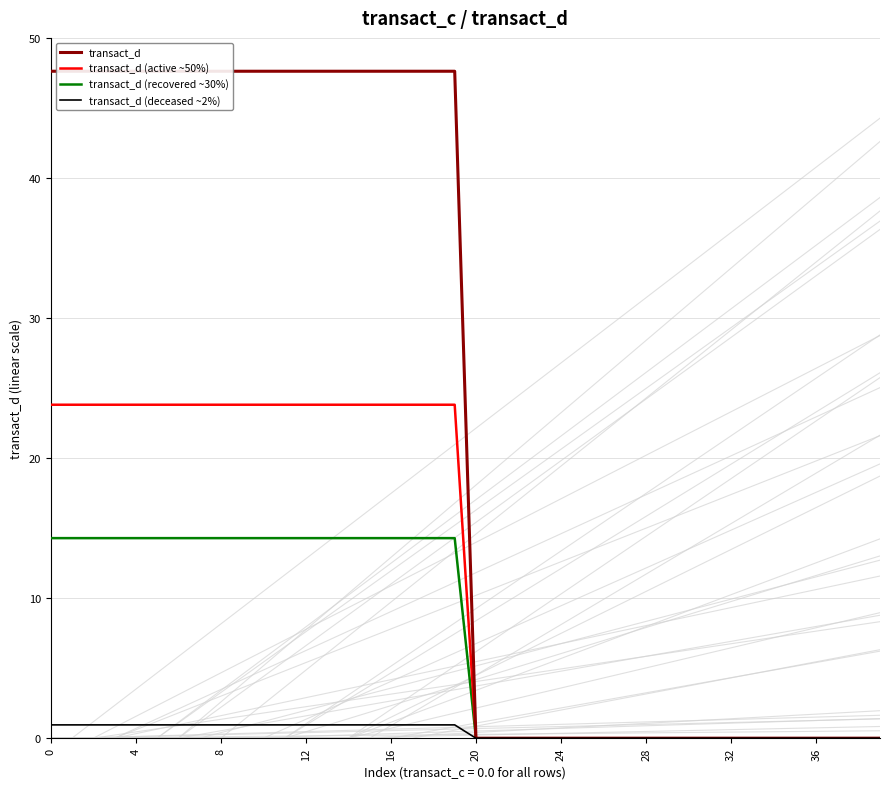

What are all the series names shown in the legend?

transact_d, transact_d (active ~50%), transact_d (recovered ~30%), transact_d (deceased ~2%)